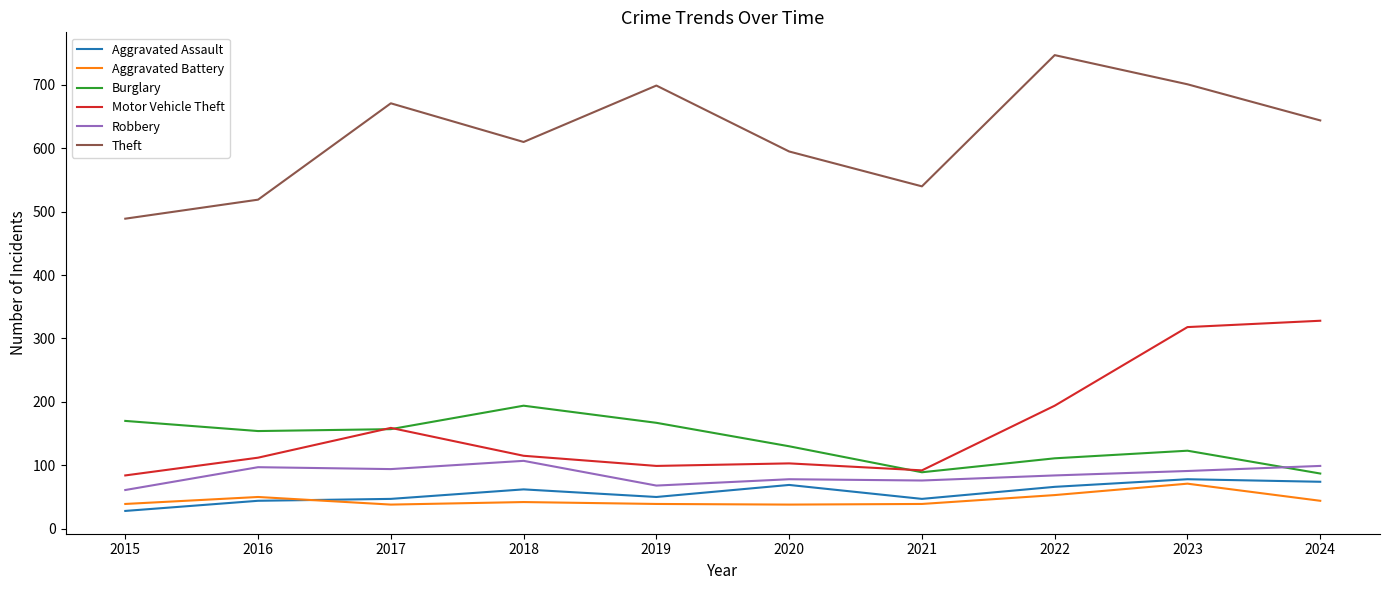

What is the maximum value shown in the chart?

747